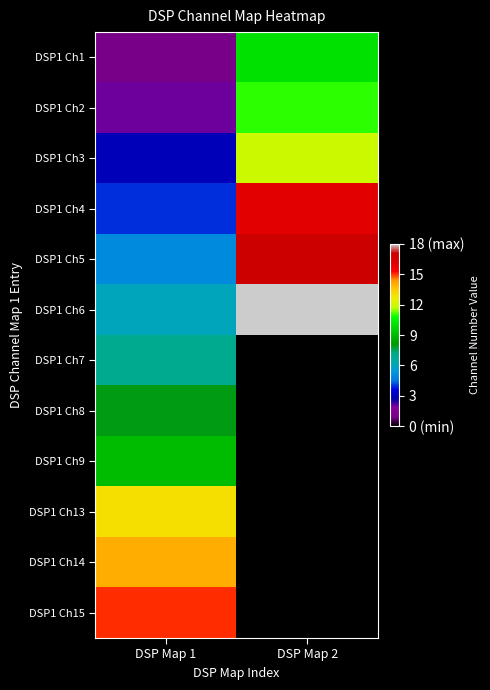

At which category is the sum across all series the highest?

DSP Map 1